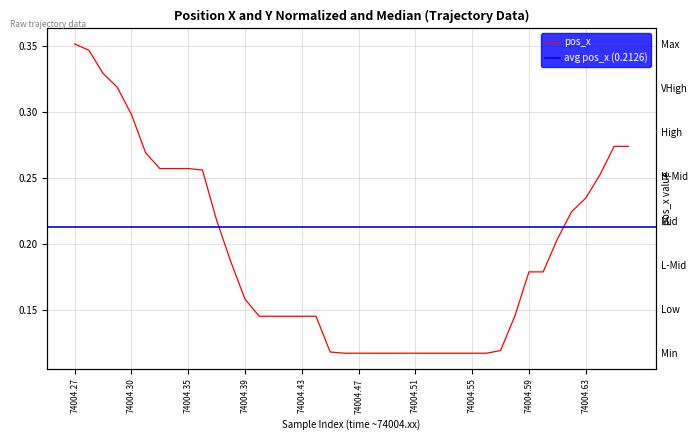

Where is the data nearest to the value 0?

19